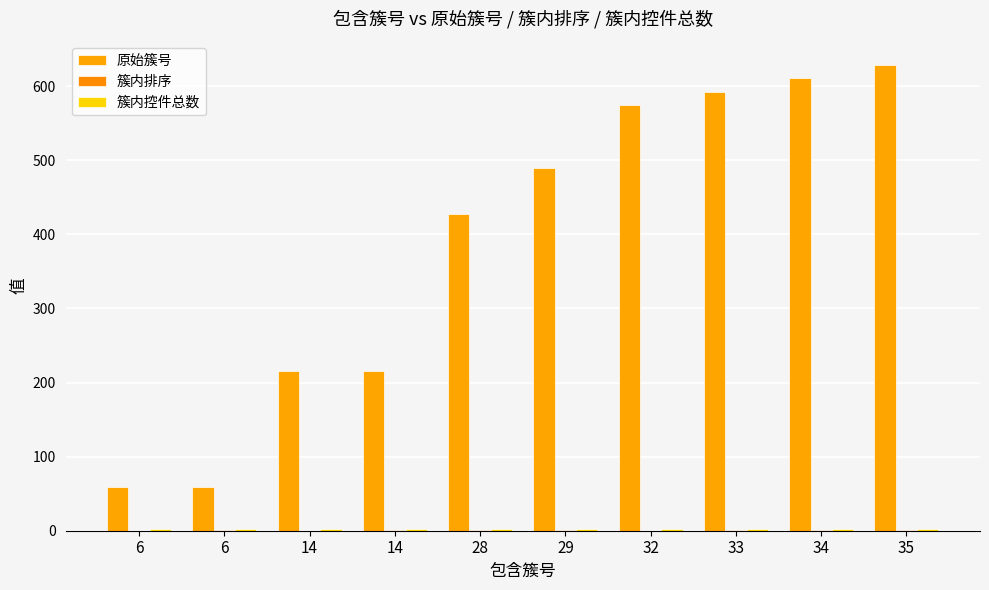

Reading left to right, transcribe all the data shown in this chart.

原始簇号: 6=59	6=59	14=215	14=215	28=428	29=490	32=575	33=592	34=611	35=629
簇内排序: 6=0	6=1	14=0	14=1	28=1	29=1	32=0	33=1	34=1	35=1
簇内控件总数: 6=2	6=2	14=2	14=2	28=2	29=2	32=2	33=2	34=2	35=2